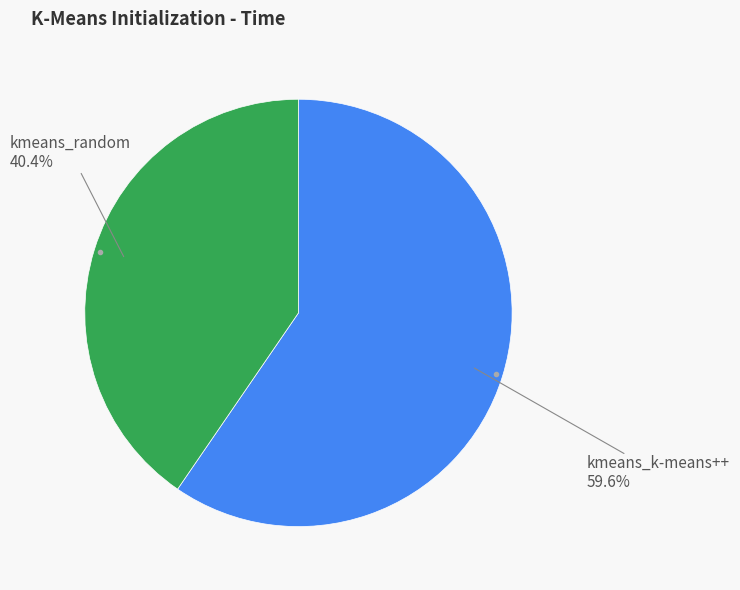

How many segments does this pie chart have?

2